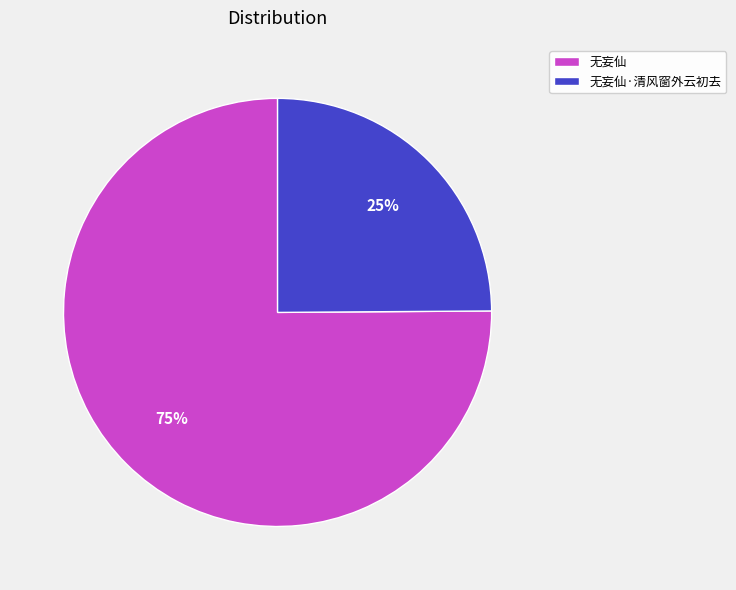

What percentage is the 无妄仙·清风窗外云初去 slice, to the nearest percent?

25%